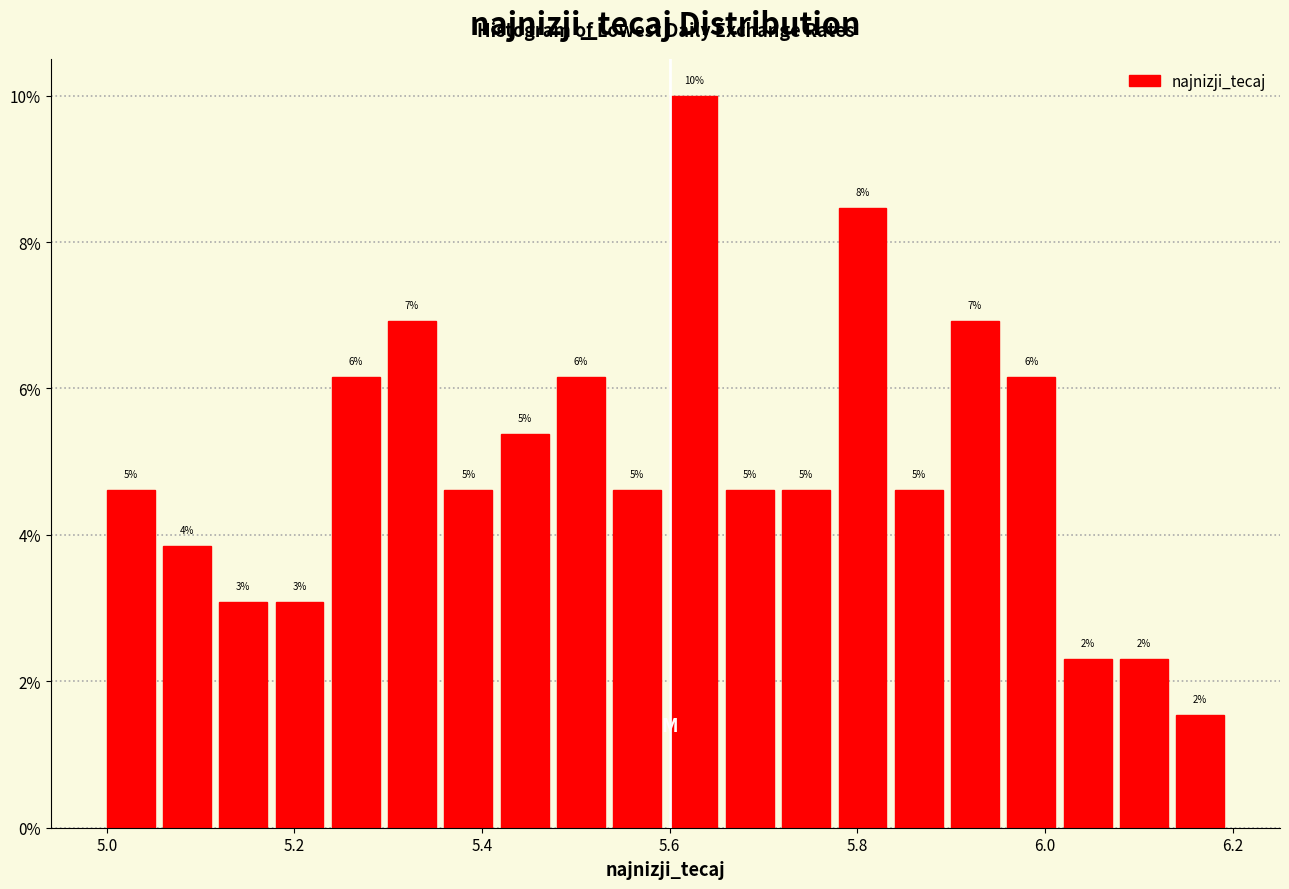

Around what value on the x-axis is the tallest bar? Give the approximate position of its centre, as read against the axis.

5.62